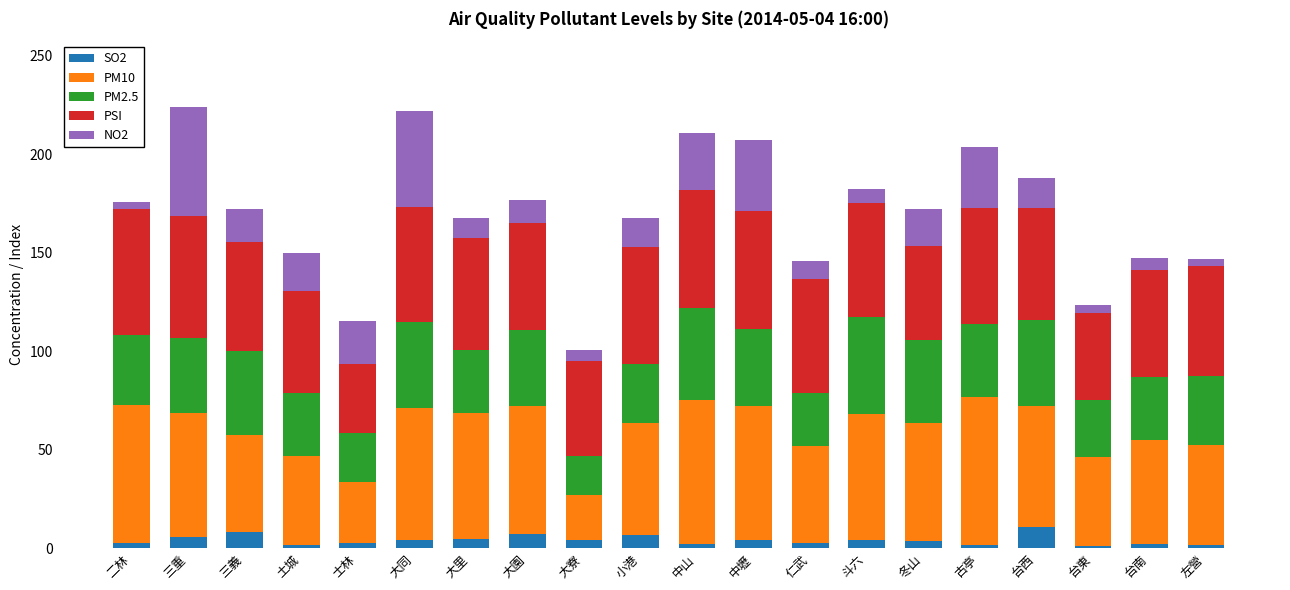

What is the total value across all series at 台西?

188.0